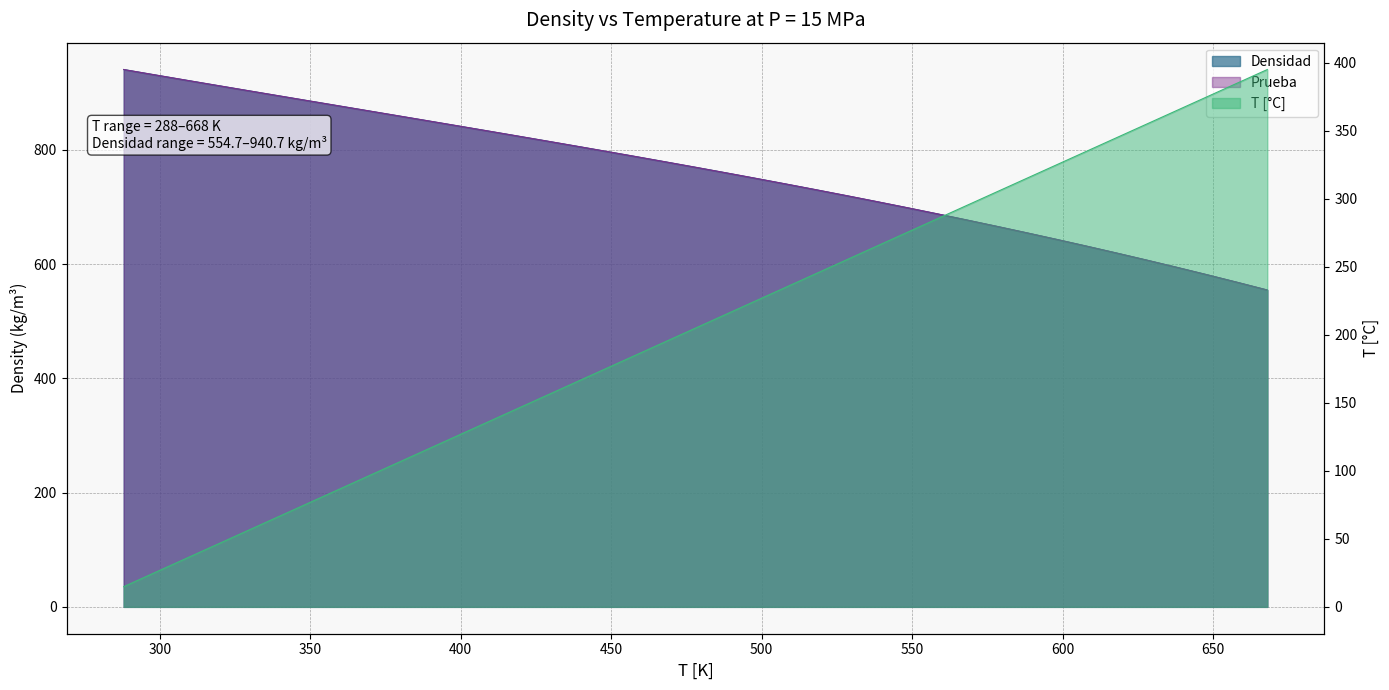

How many data points in T [°C] are above 204?

20